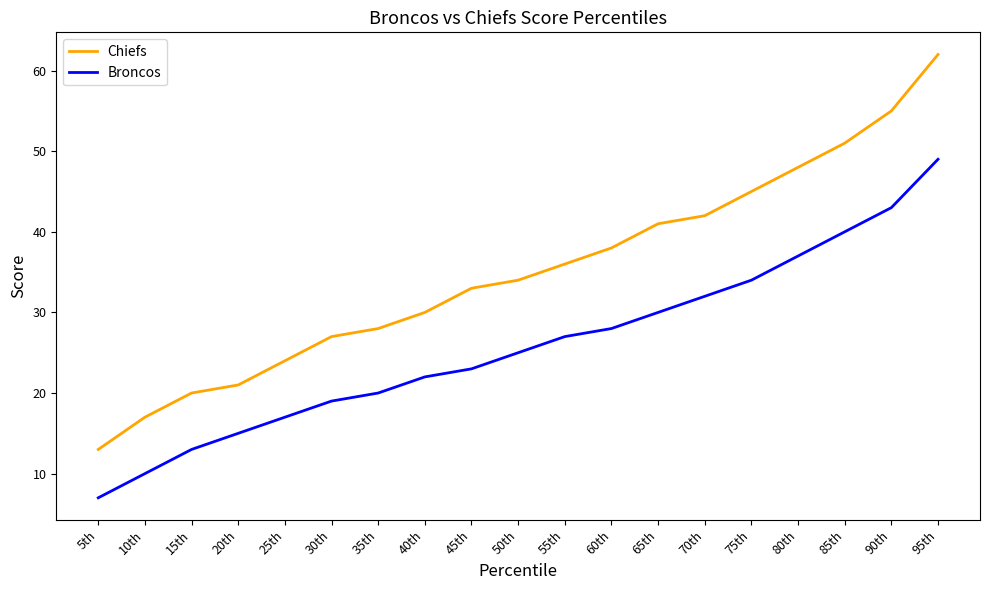

Is it true that Broncos equals 4 at 15th?

False